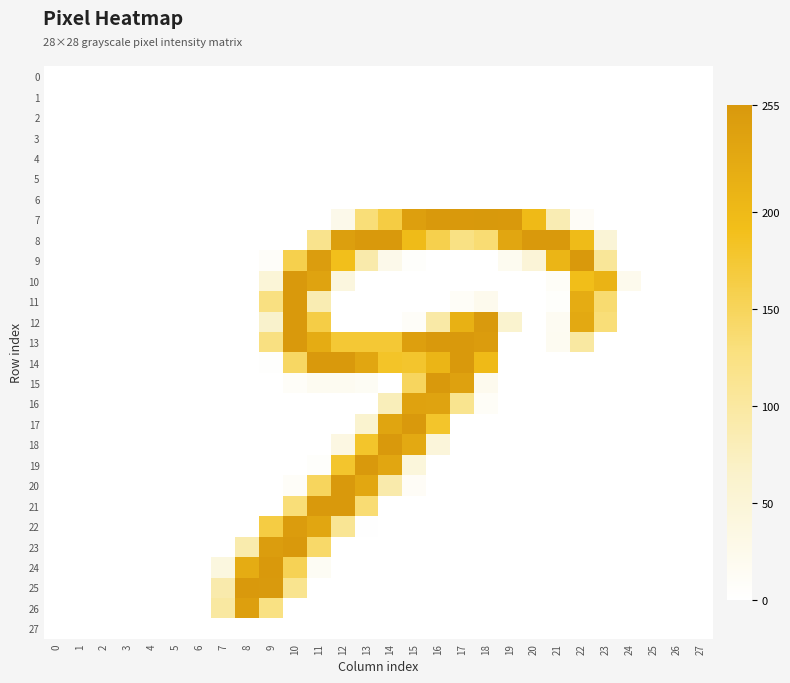

Which series has the widest spread of values?

7